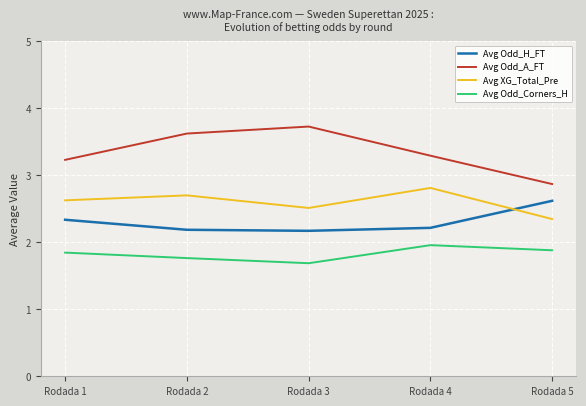

What is the spread (max minus min) of values at Rodada 1?

1.4